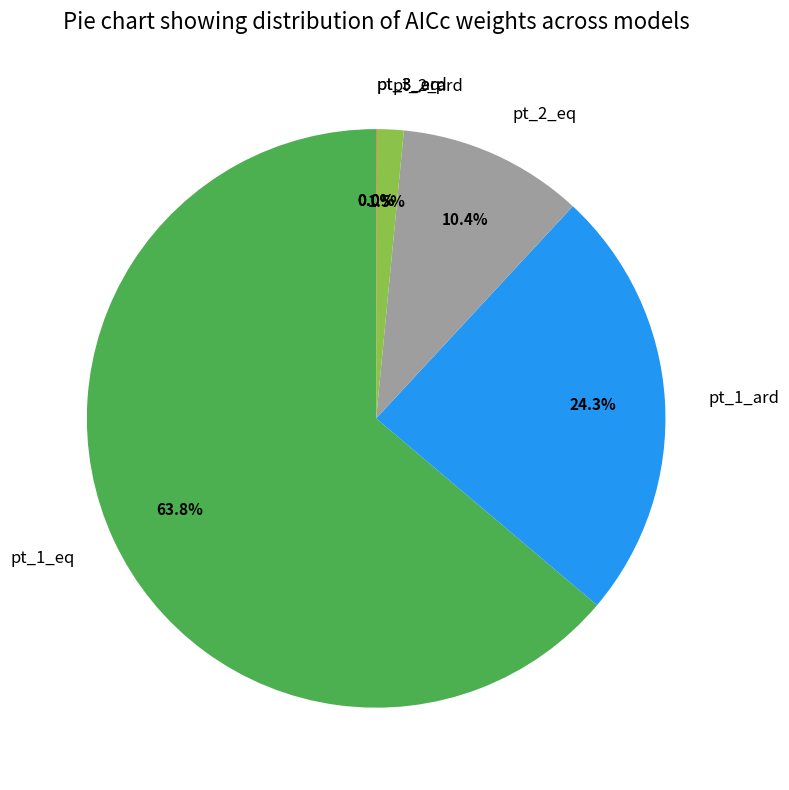

Is it true that pt_1_ard is 37% of the pie?

False